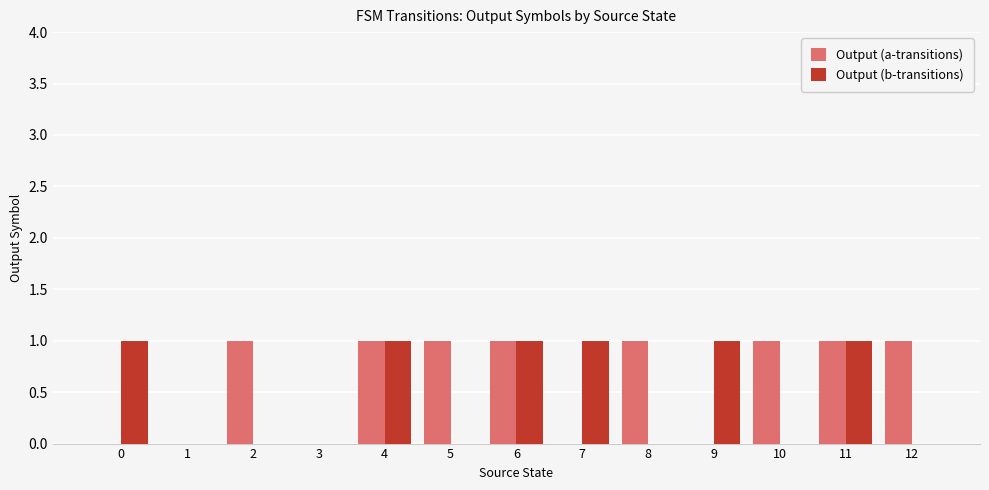

The value of Output (a-transitions) at 6 is 0. True or false?

False